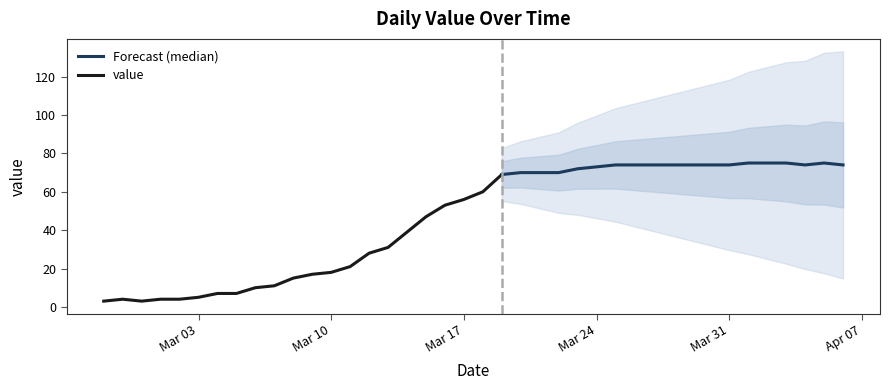

What is the label of the 1st point from the right?

2020-04-06